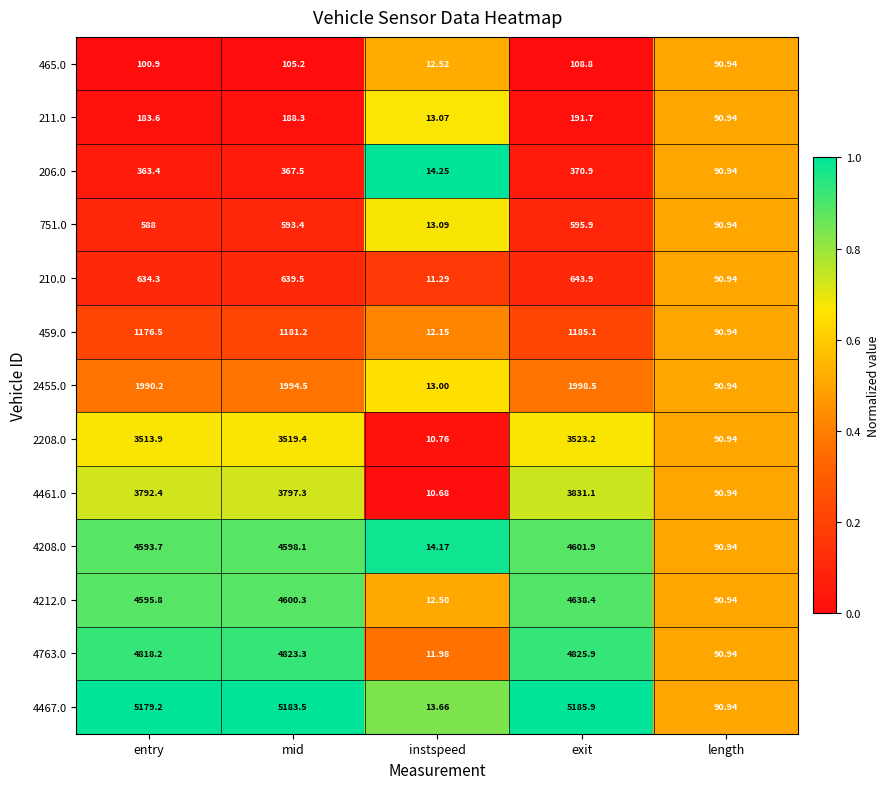

At which label does 2208.0 first exceed 3513?

entry